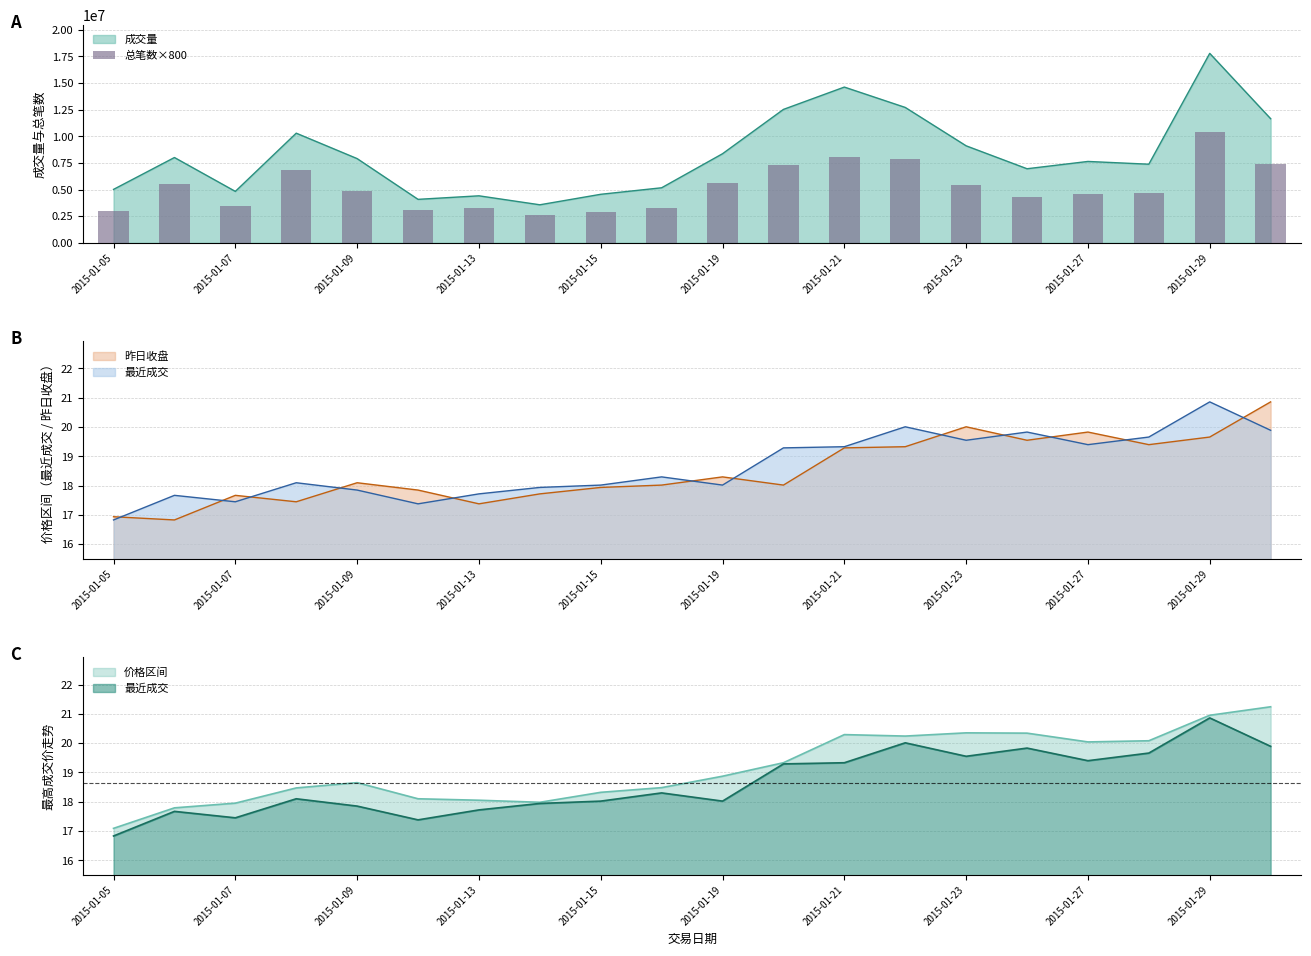

What is the value of the 11th bar from the left?

5614400